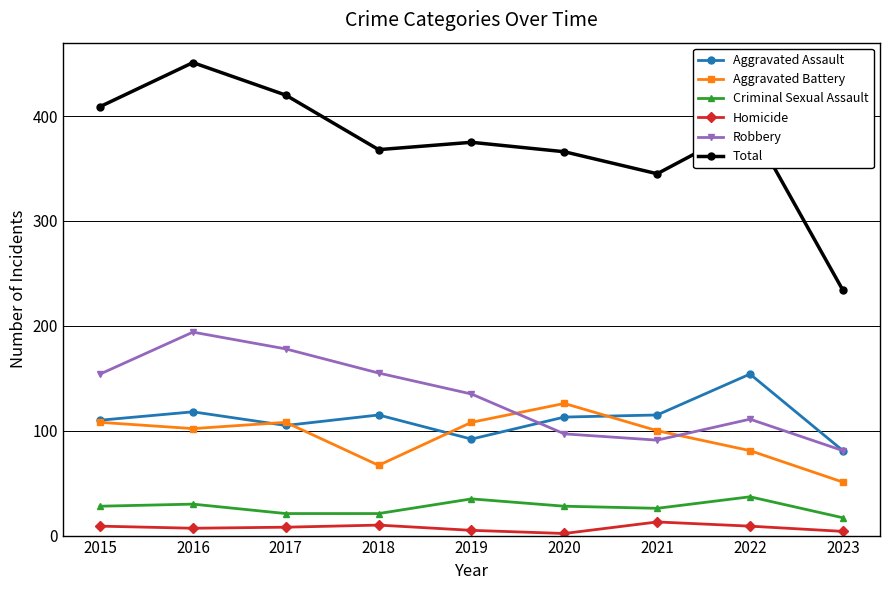

At how many categories does at least one series exceed 373?

5